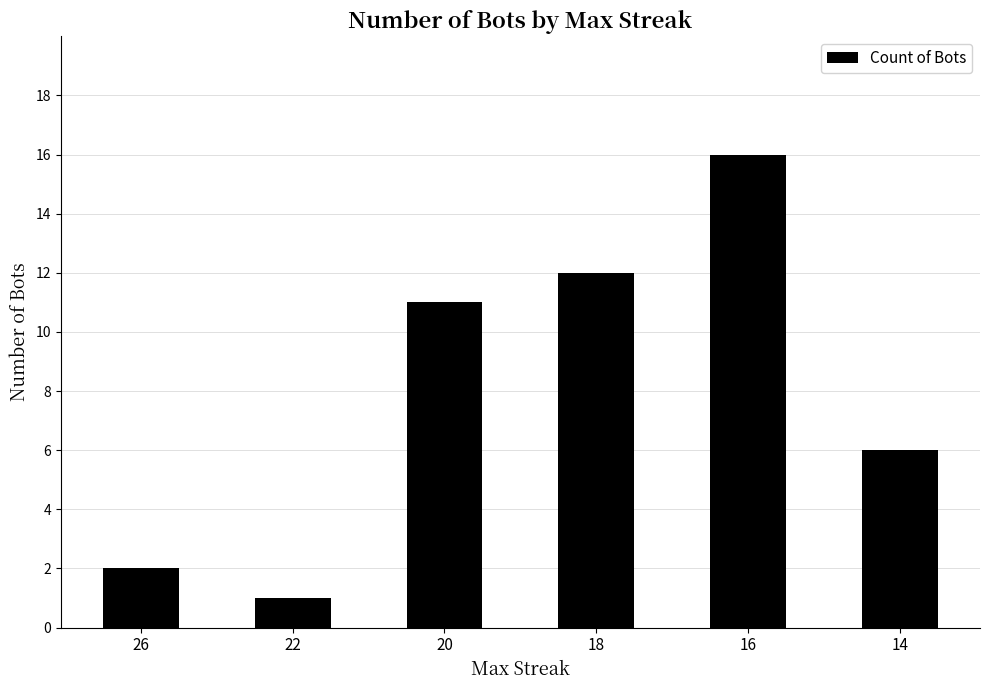

What is the change in value from 26 to 20?

+9